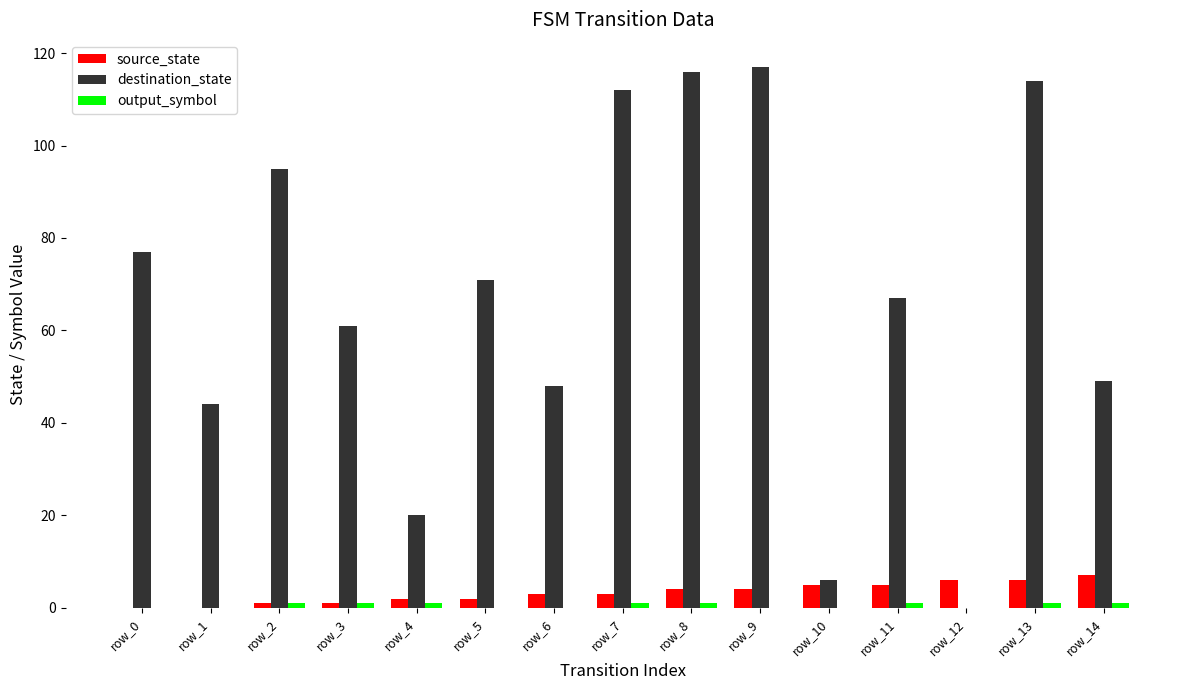

Which series changed the most between row_4 and row_7?

destination_state